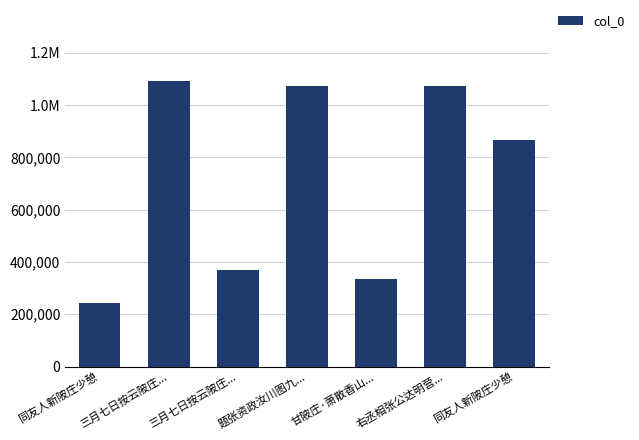

Are the bars horizontal?

No